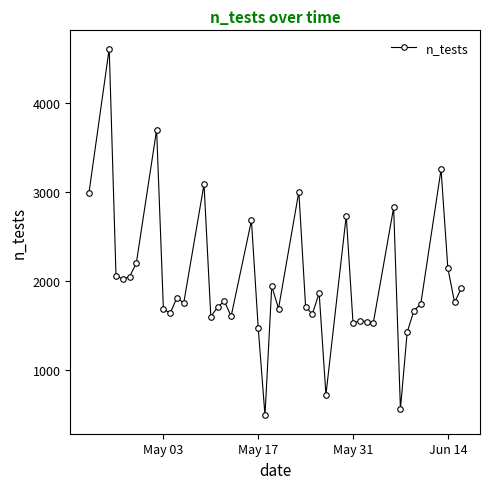

What is the value of the 33rd point from the left?

557